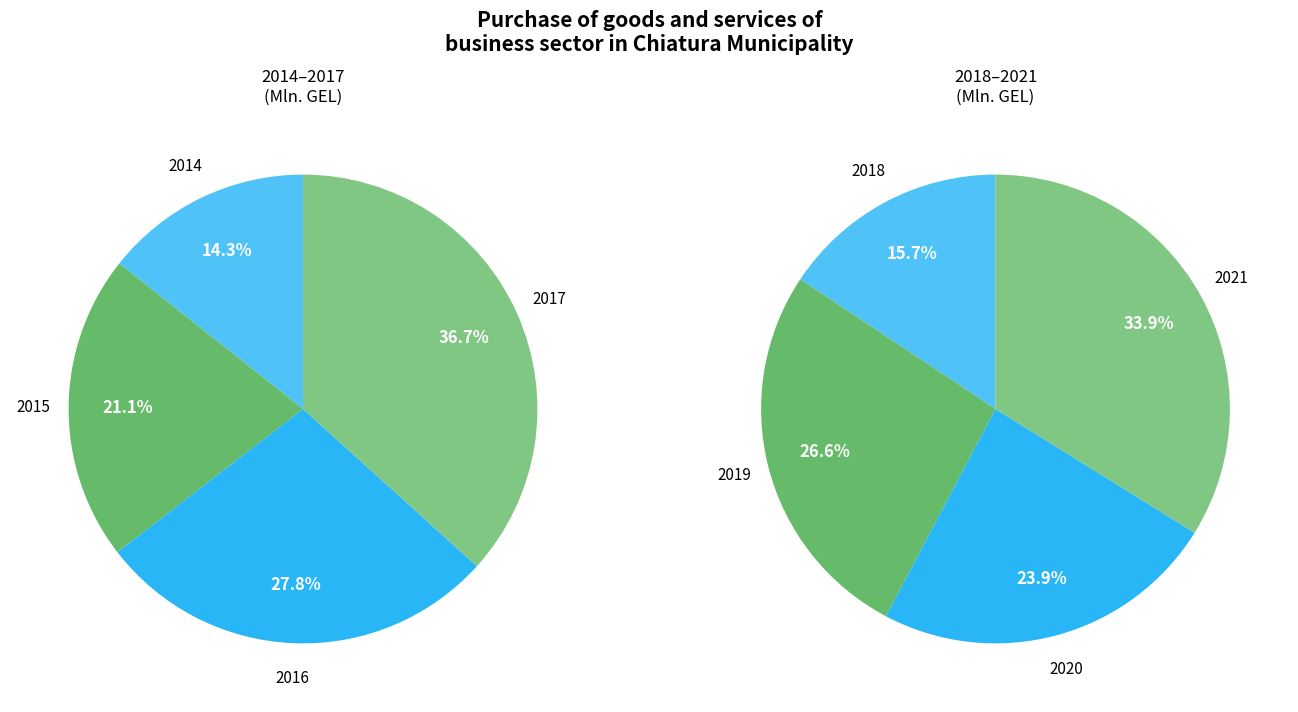

Which category has the biggest portion of the pie?

2021